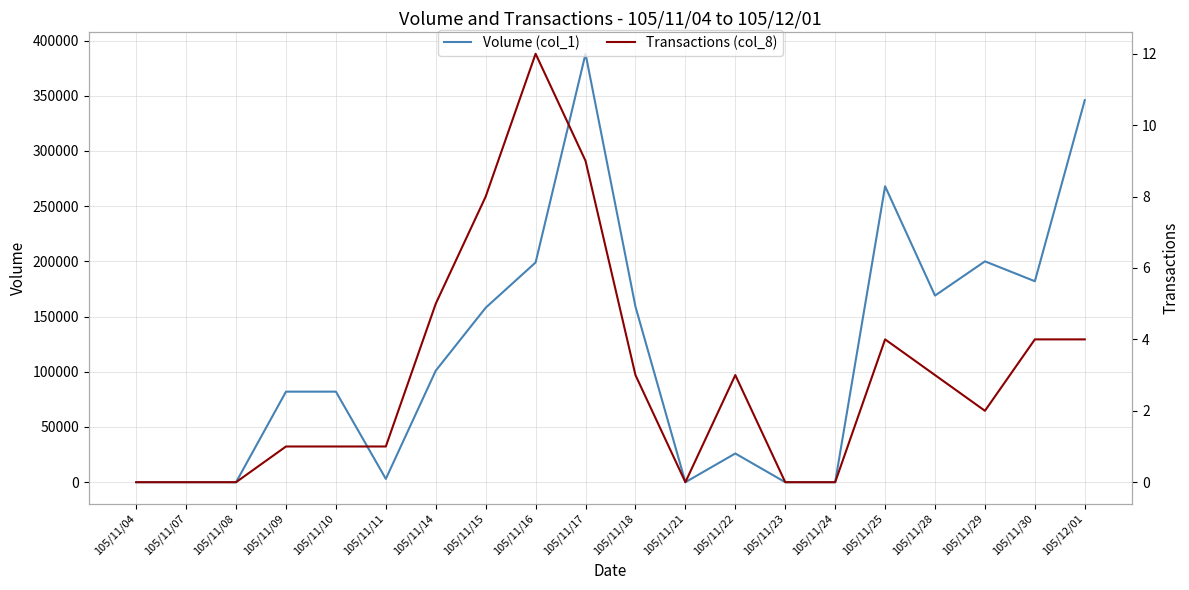

What is the total value across all series at 105/11/09?

82001